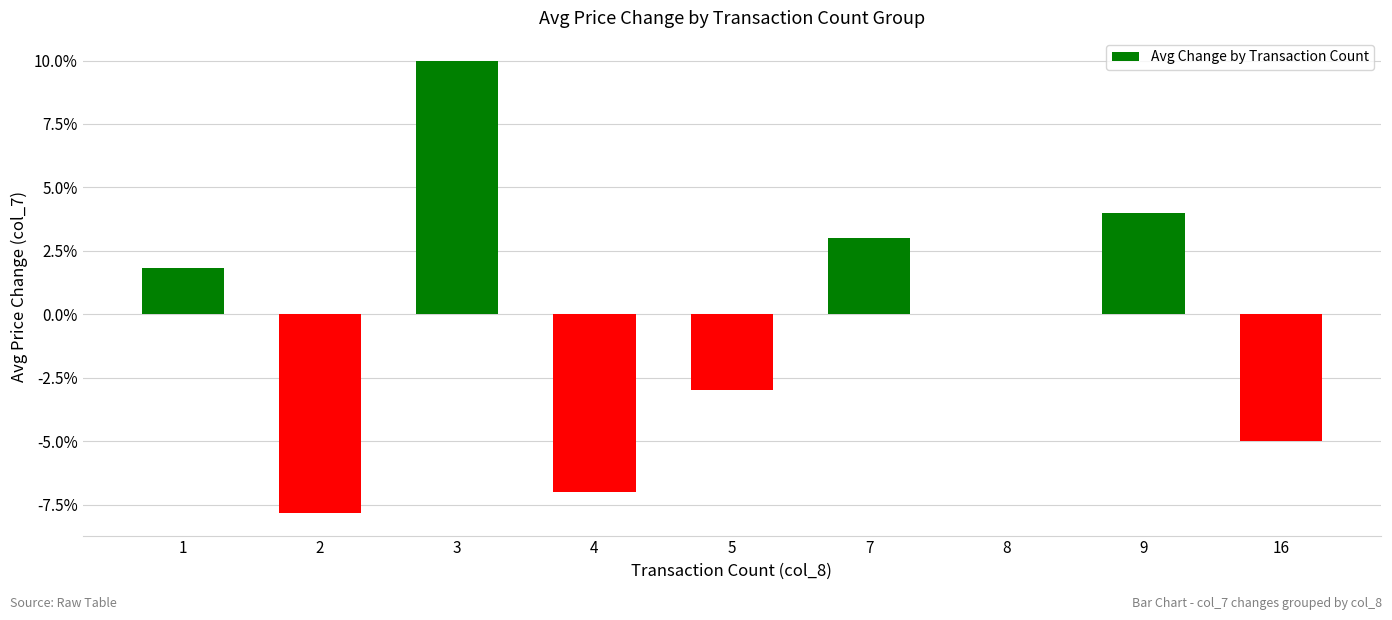

Are the bars horizontal?

No